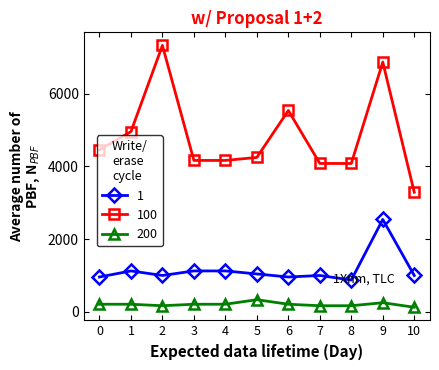

Rank the series by their maximum value, from highest to lowest.

100, 1, 200